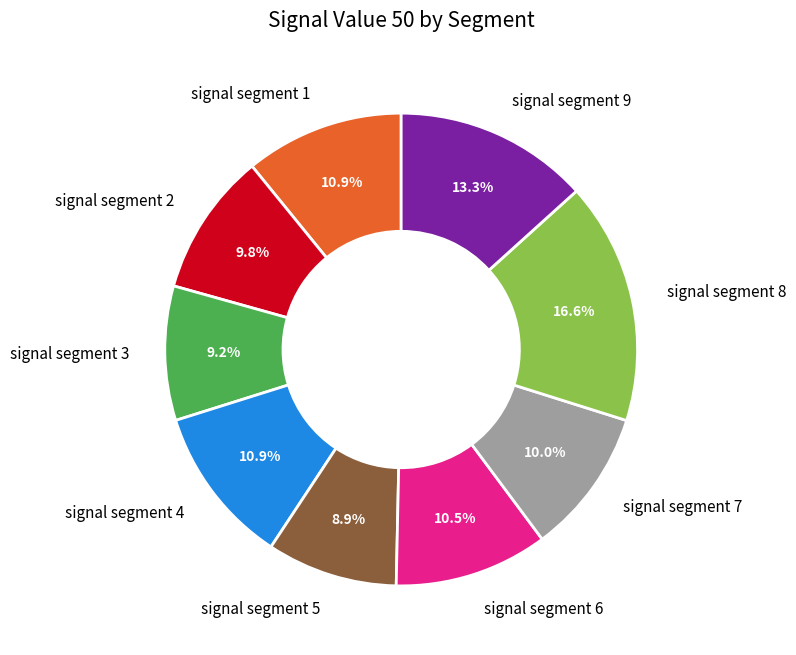

Does signal segment 2 account for over 50% of the chart?

No